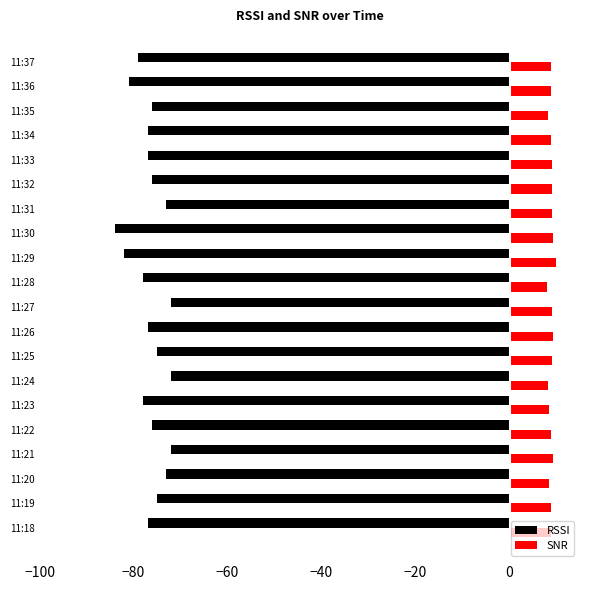

What is the sum of the SNR values at 11:22 and 11:27?

17.8